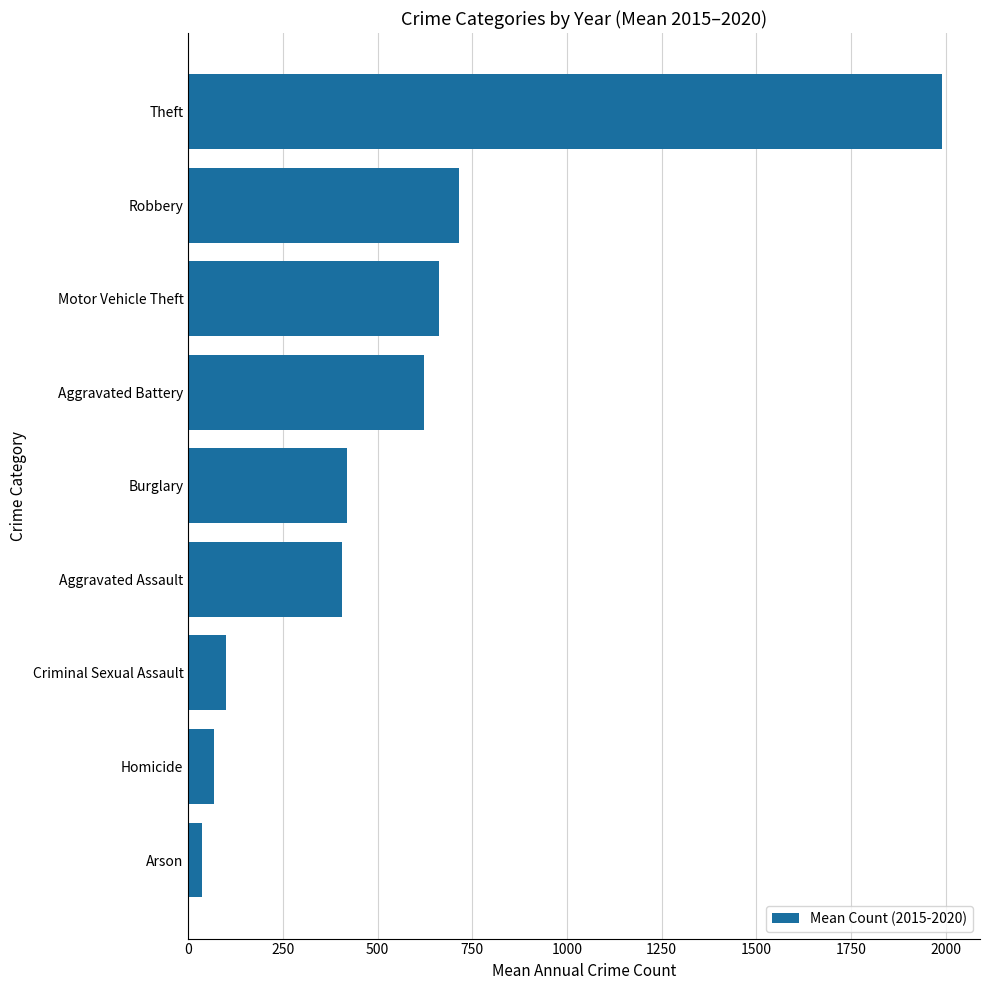

The chart shows a value of 1990.8 at Theft. True or false?

True